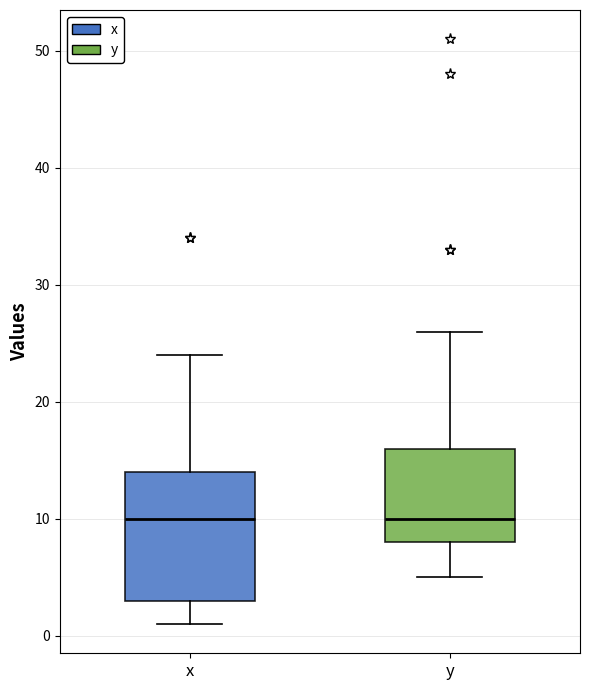

Reading left to right, read every box against the y-axis: the position of its median line, the range the box covers, and the ends of its whiskers. The values are not printed on the chart, so give them approximately, as read against the axis.

x: median 10, box 3 to 14, whiskers 1 to 24
y: median 10, box 8 to 16, whiskers 5 to 26